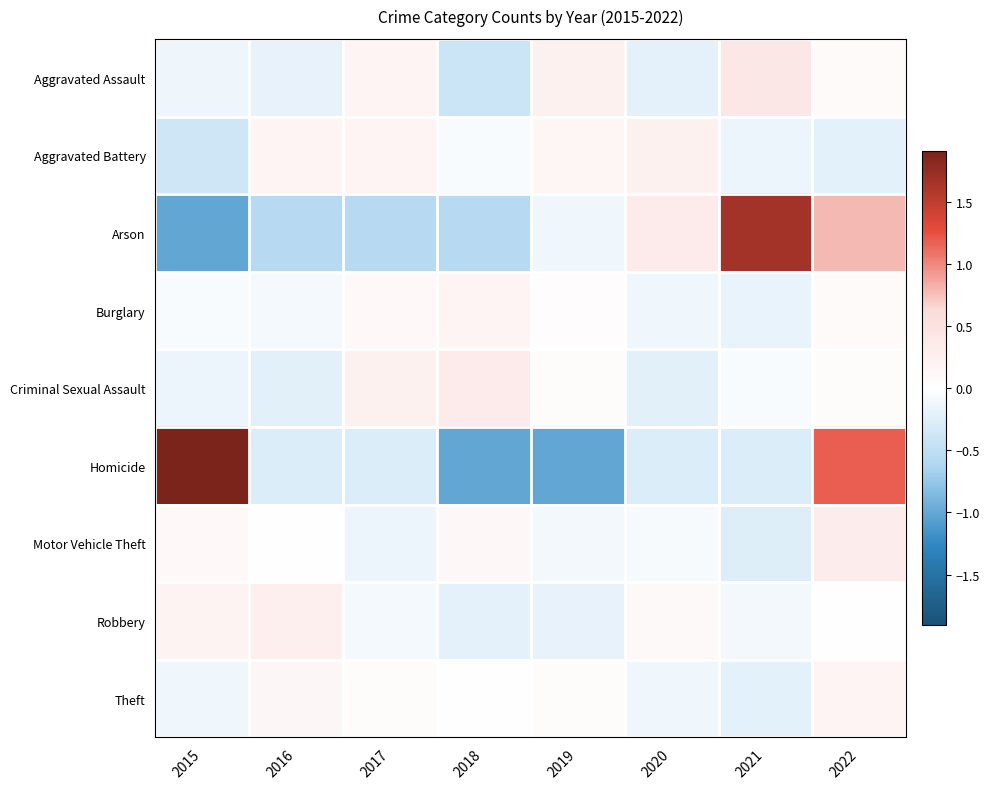

How many categories are shown in the chart?

8